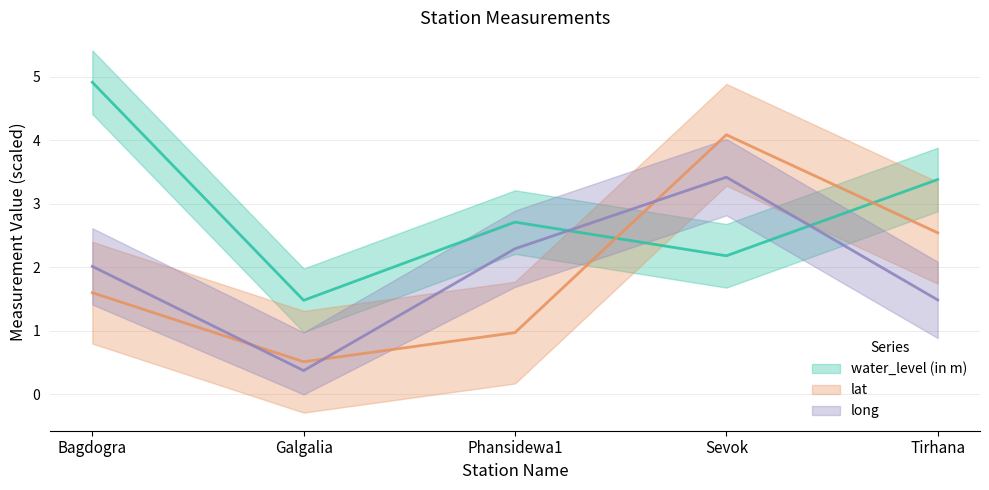

True or false: lat has a value of 1.0 at Phansidewa1.

True